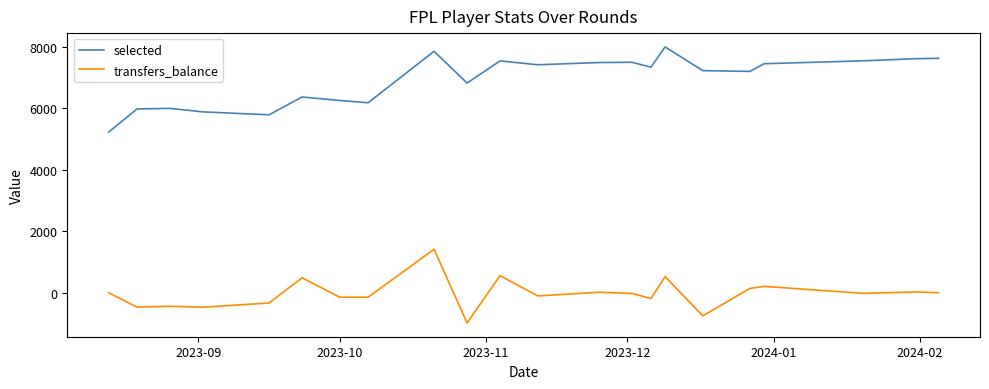

What is the difference between the maximum and minimum values in the selected series?

2768